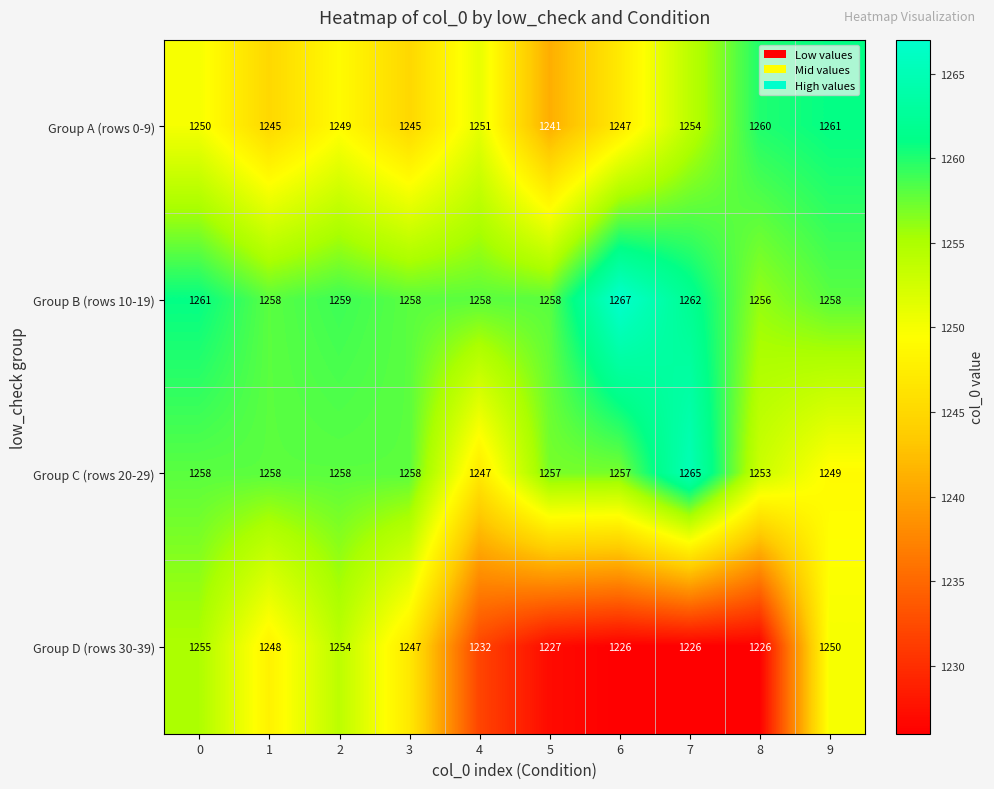

What is the total value across all series at 5?

4983